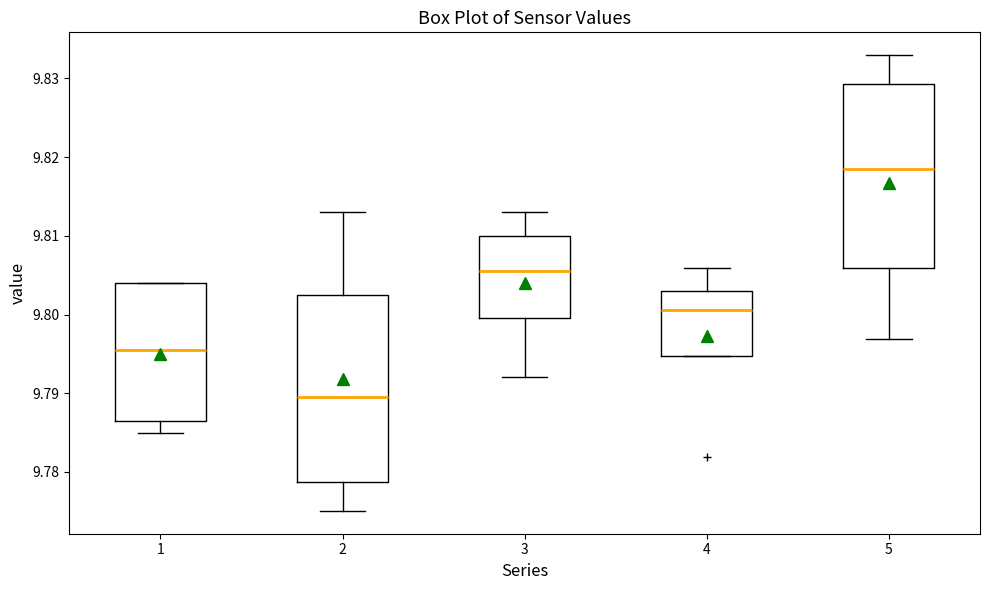

Which box has the highest median line?

5